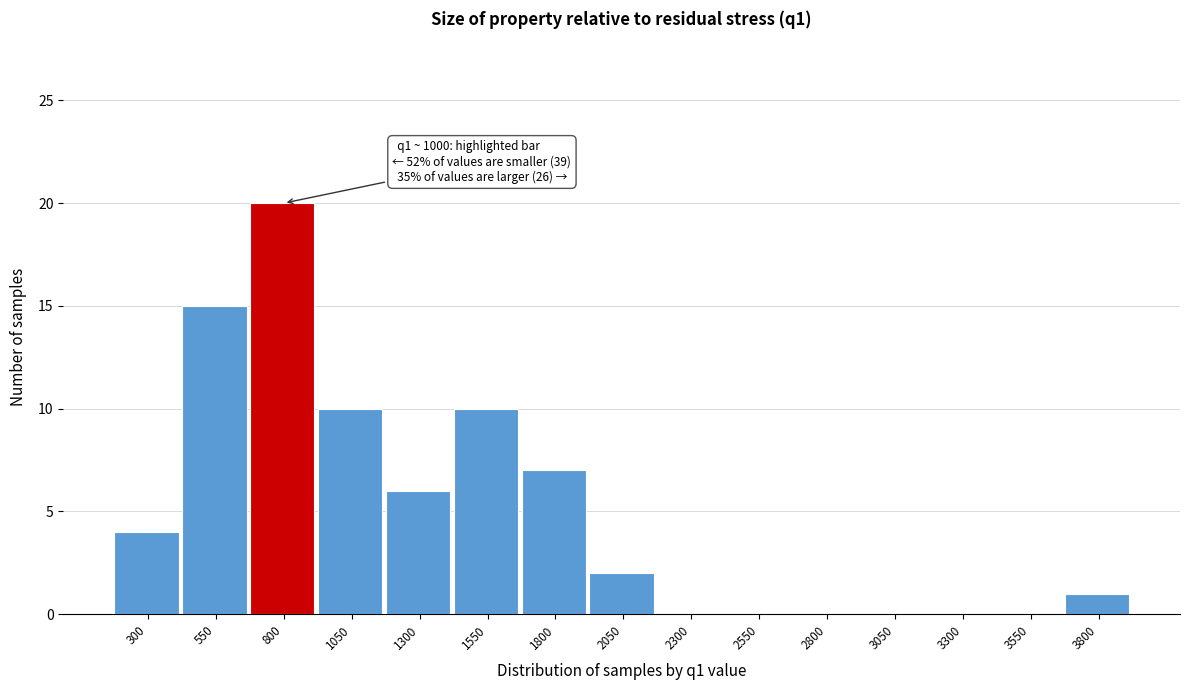

Reading left to right, list all the values displayed in this chart.

300=4	550=15	800=20	1050=10	1300=6	1550=10	1800=7	2050=2	2300=0	2550=0	2800=0	3050=0	3300=0	3550=0	3800=1